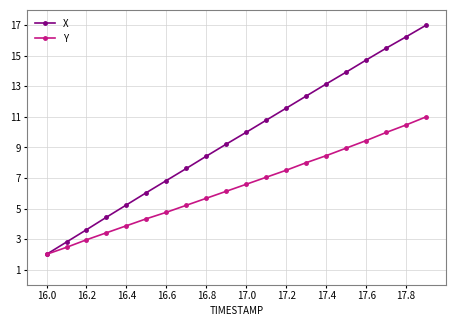

What is the value of the X point at the 15th from the left?

13.2